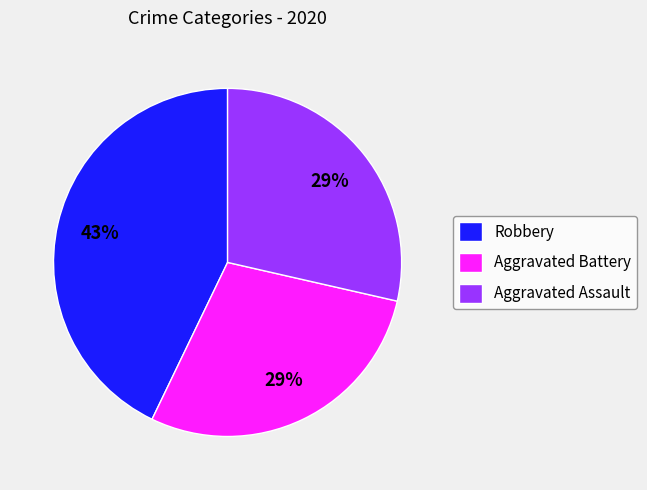

Is the sum of Aggravated Battery and Aggravated Assault greater than half?

Yes